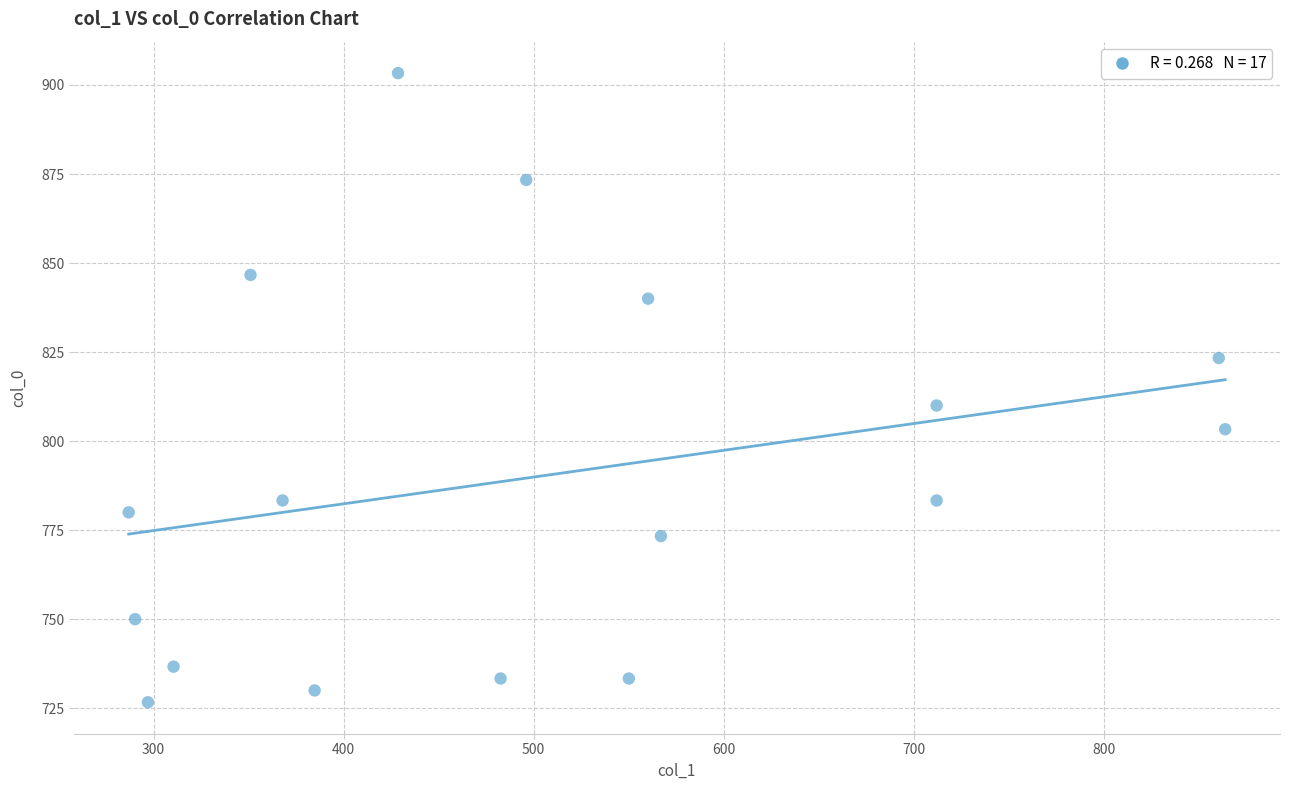

What is the range of Y values (max minus min)?

176.7